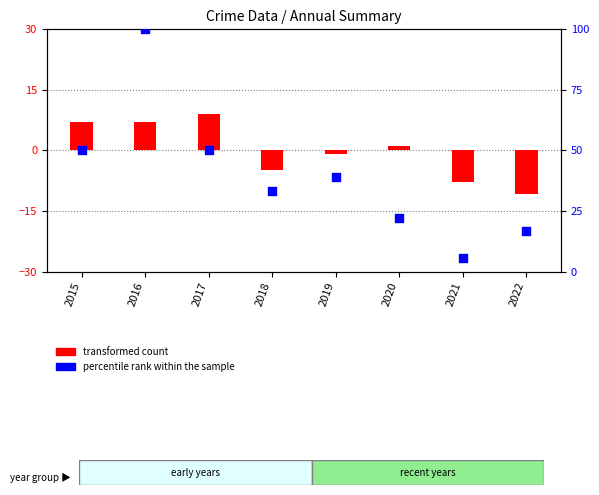

At how many categories does at least one series exceed 6?

7